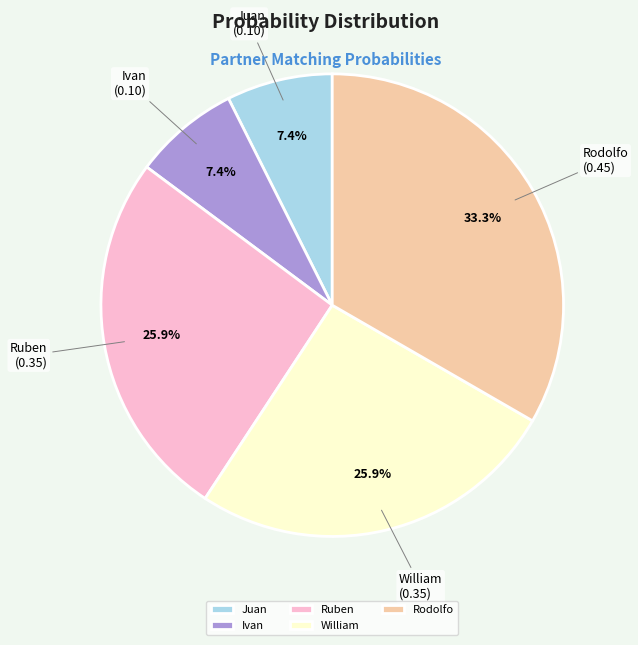

To the nearest percent, what is the difference between the largest and smallest slice percentages?

26%